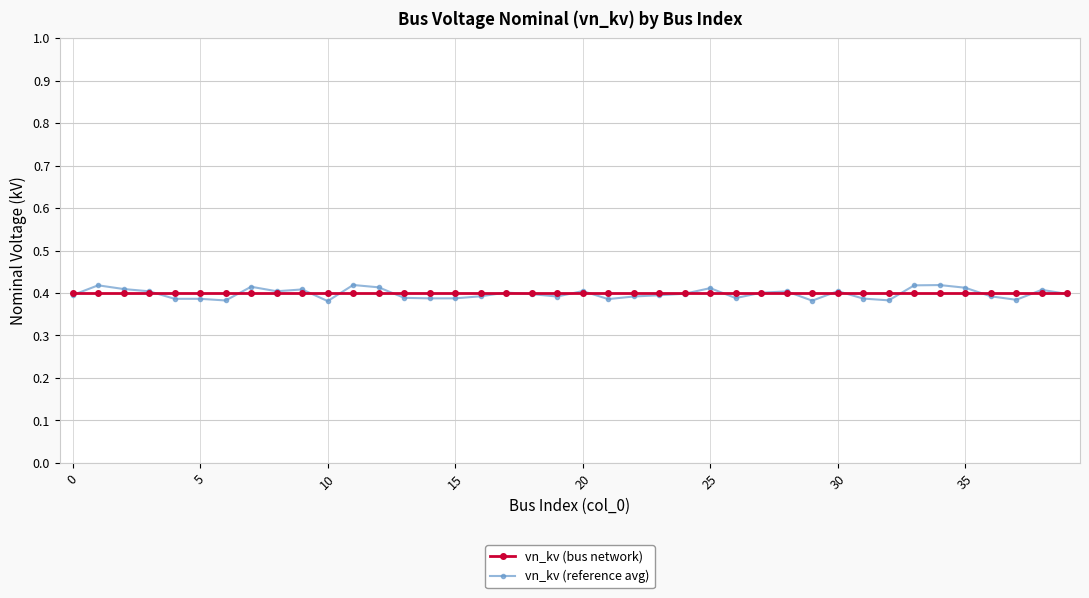

Which series has the largest range (max minus min)?

vn_kv (reference avg)